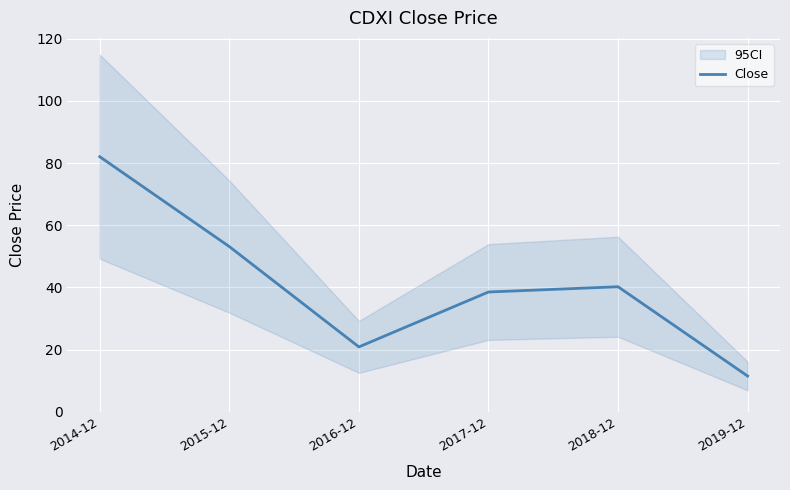

The chart shows a value of 36.7 at 2016-12. True or false?

False